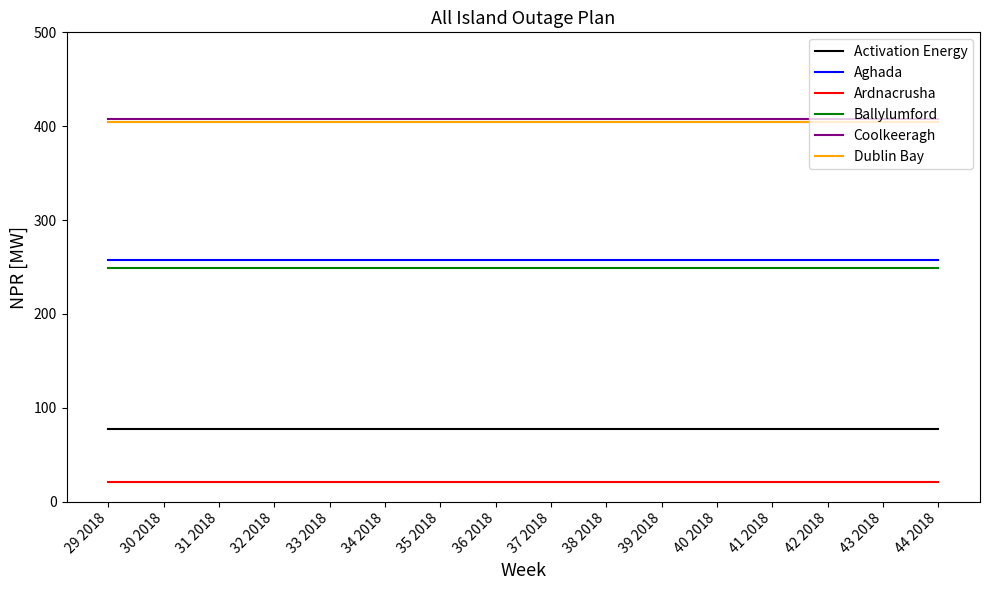

True or false: Aghada and Ballylumford intersect in this chart.

False